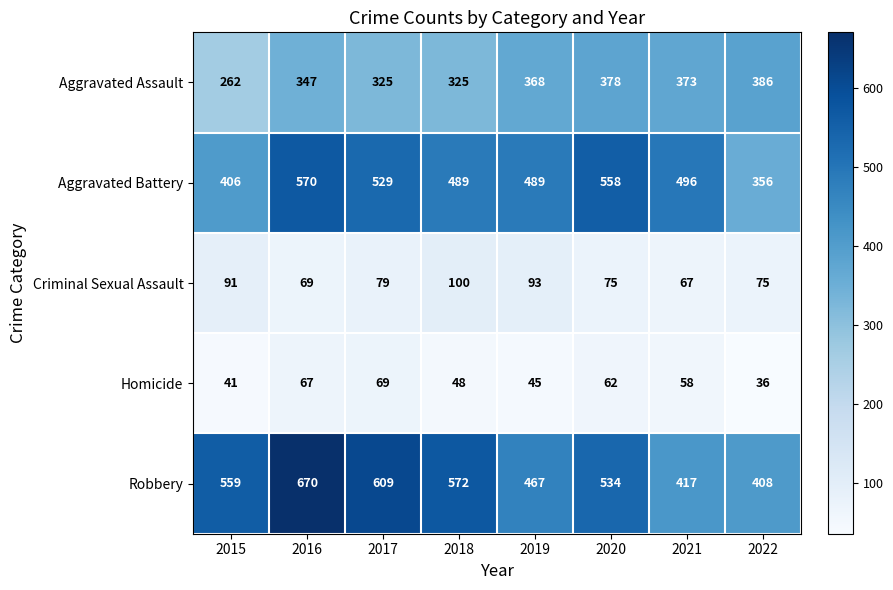

Which label corresponds to the smallest value in the chart?

2022